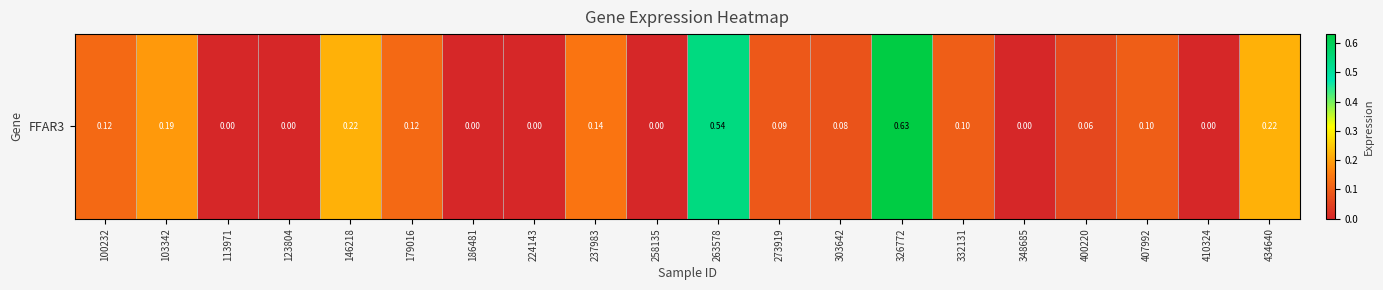

List the labels in order of value, smallest first.

113971, 123804, 186481, 224143, 258135, 348685, 410324, 400220, 303642, 273919, 332131, 407992, 100232, 179016, 237983, 103342, 146218, 434640, 263578, 326772